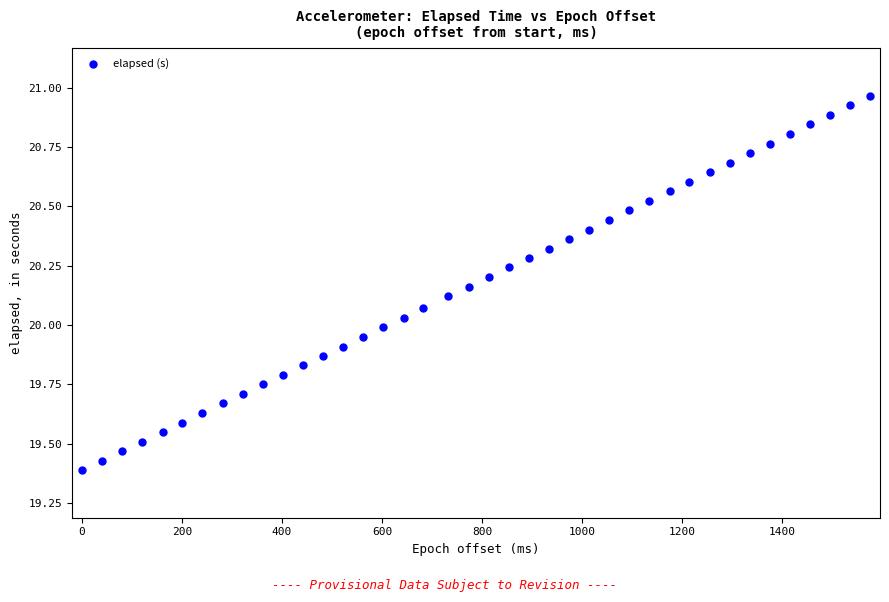

What is the range of Y values (max minus min)?

1.6